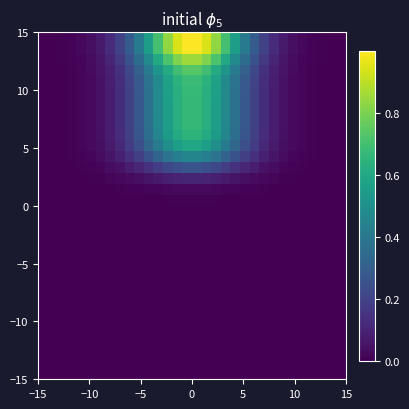

At how many categories does at least one series exceed 0?

32